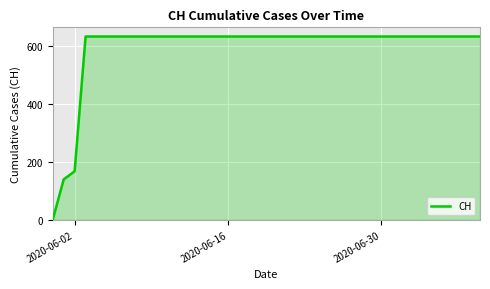

What is the maximum value shown in the chart?

631